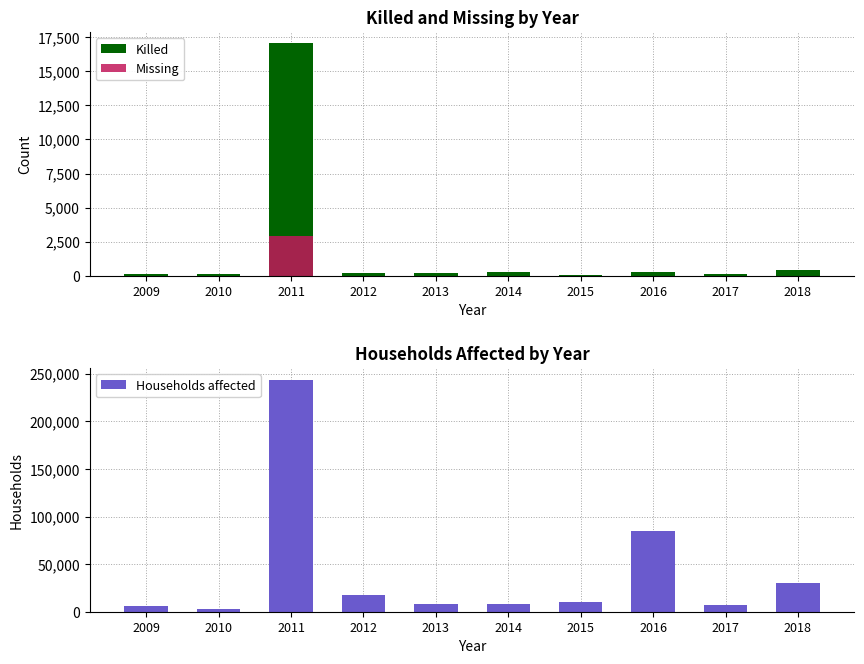

Read the Households affected value at 2016.

85190